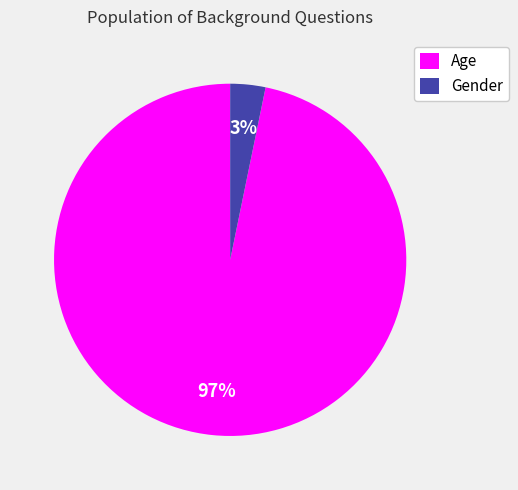

Count the number of slices in the pie.

2